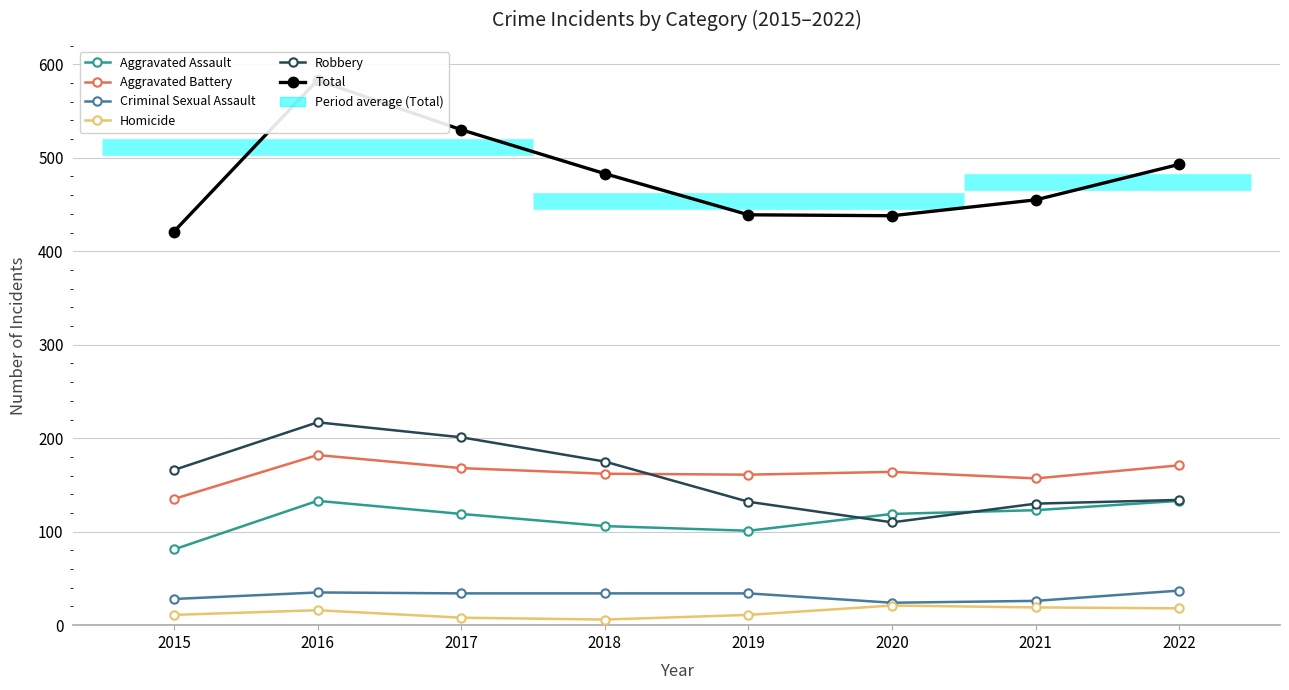

At which category is the sum across all series the highest?

2016